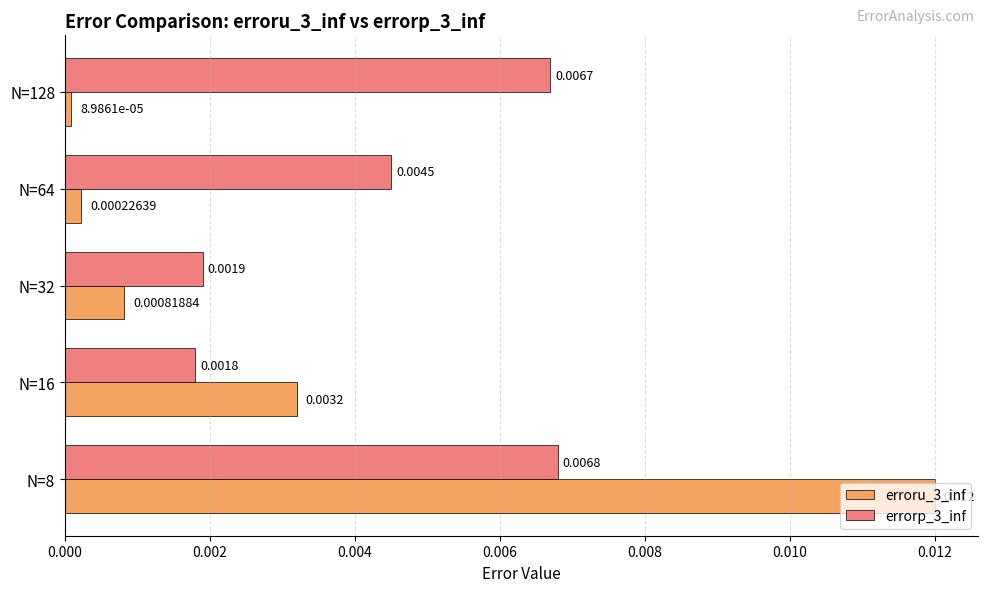

Is the value of errorp_3_inf at N=32 greater than the value of erroru_3_inf at N=8?

No